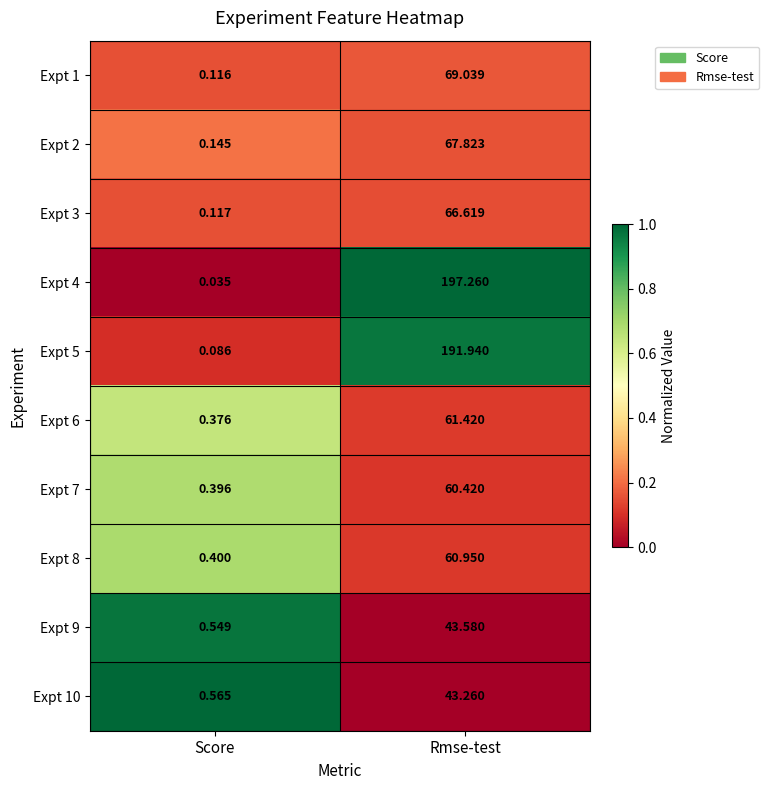

Is the value of Expt 7 at Score greater than the value of Expt 2 at Rmse-test?

No